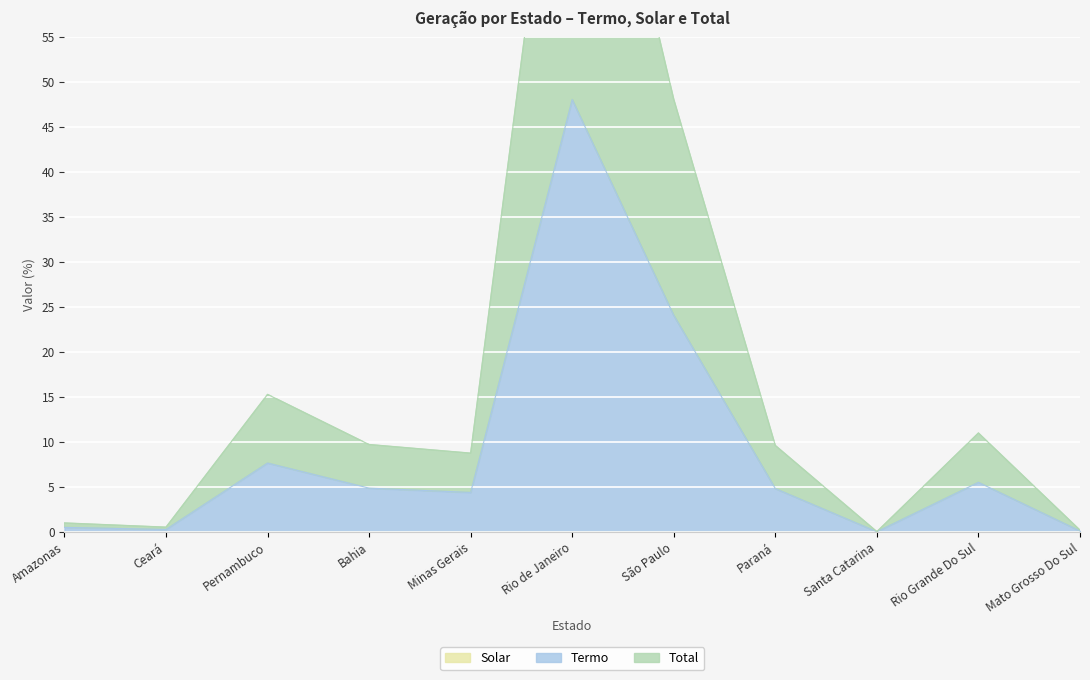

The value of Termo at Paraná is 7.3. True or false?

False